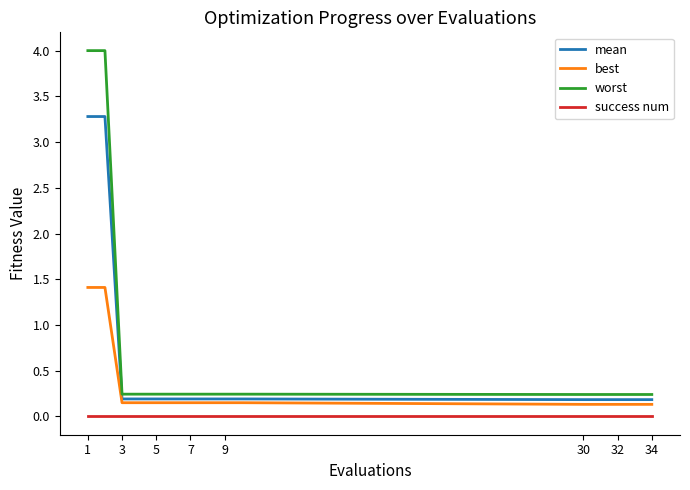

Rank the series by their maximum value, from lowest to highest.

success num, best, mean, worst